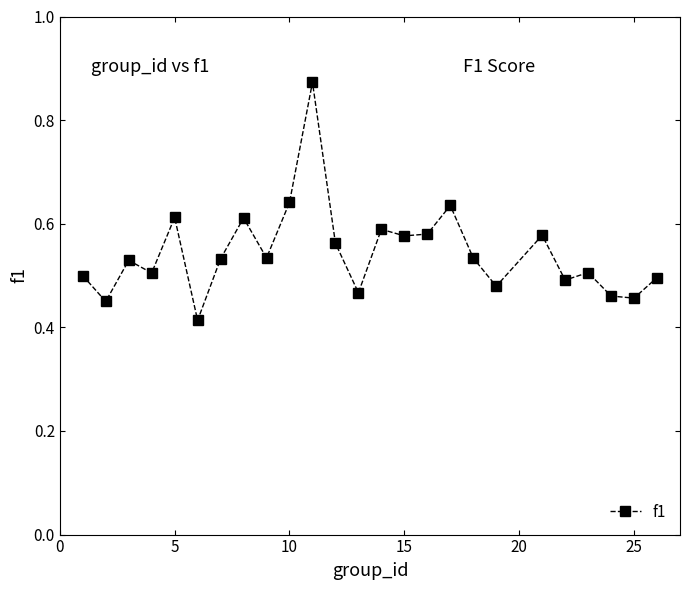

True or false: the data has more than 2 interior local peaks.

True